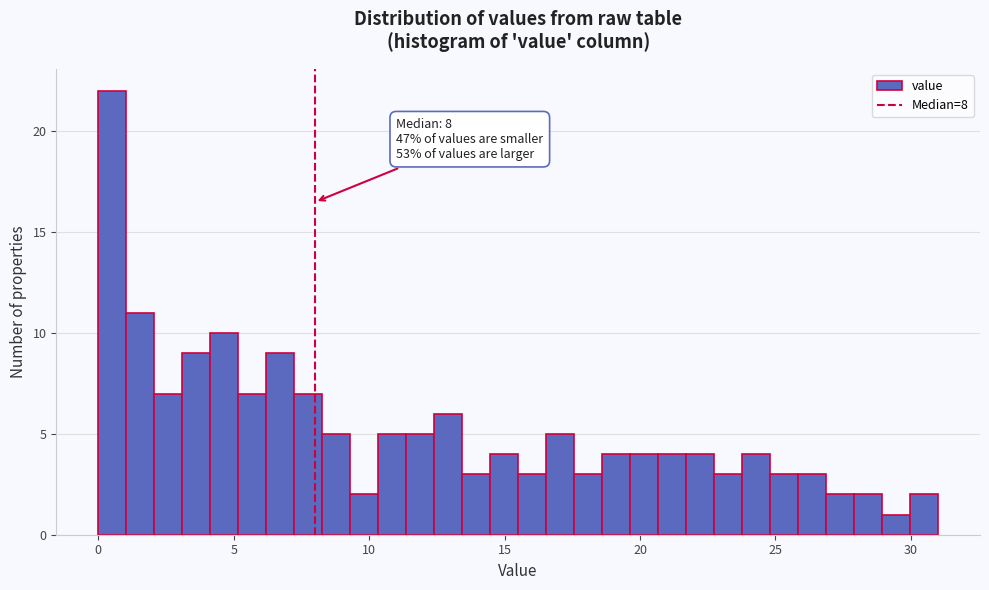

Read against the x-axis, roughly where is the centre of the tallest bar?

0.5